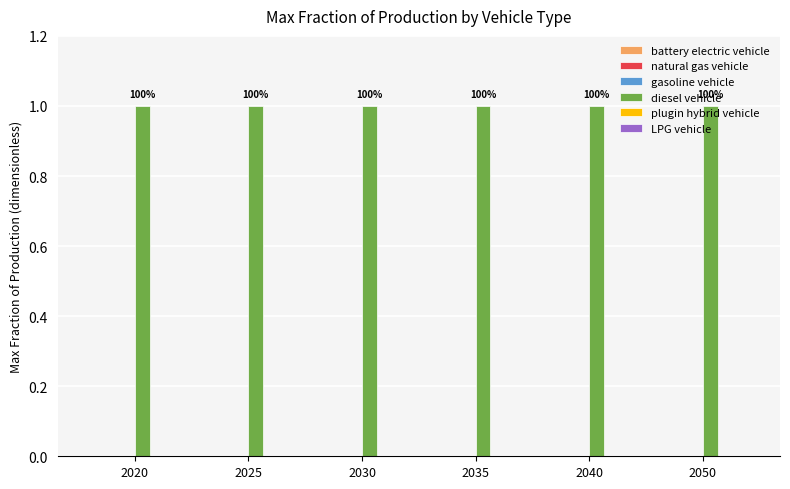

How many bars are there in total?

36